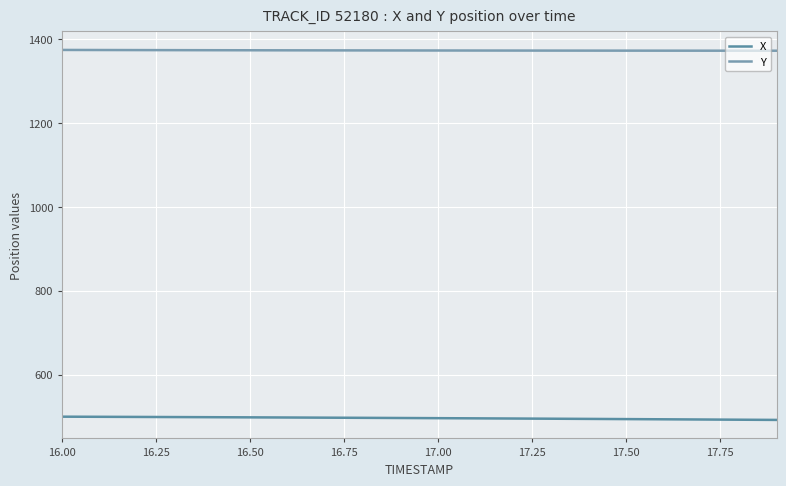

True or false: X and Y cross at least once.

False